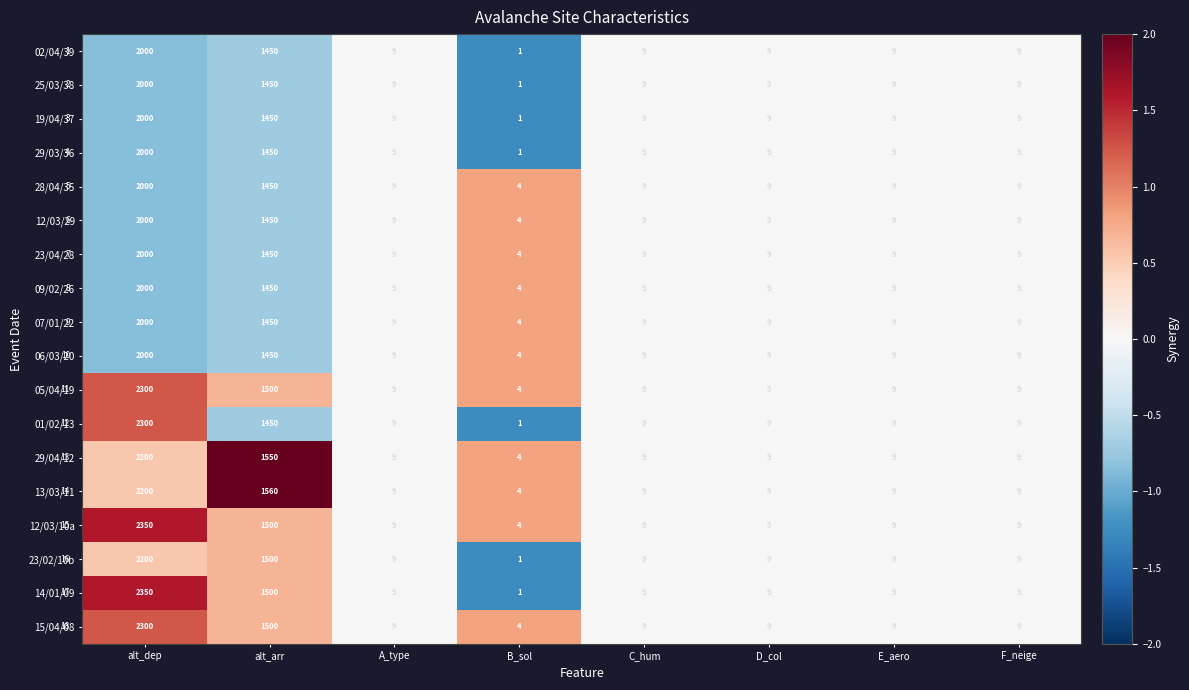

What is the maximum value shown in the chart?

2350